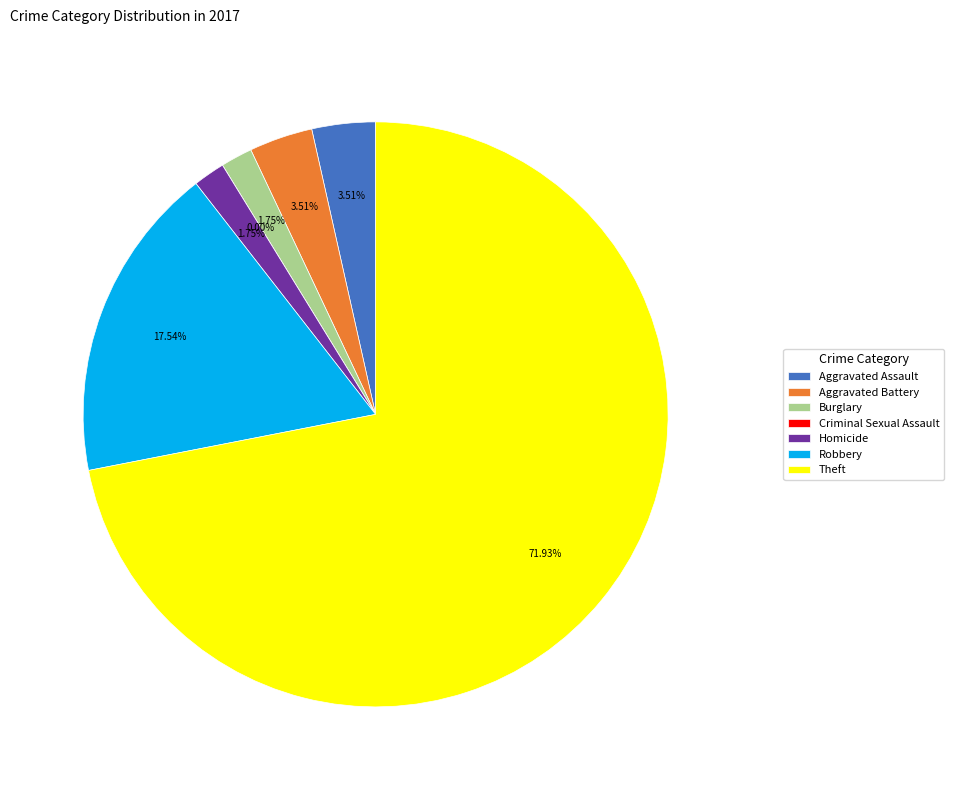

Do Aggravated Battery and Theft together represent more than half of the pie?

Yes